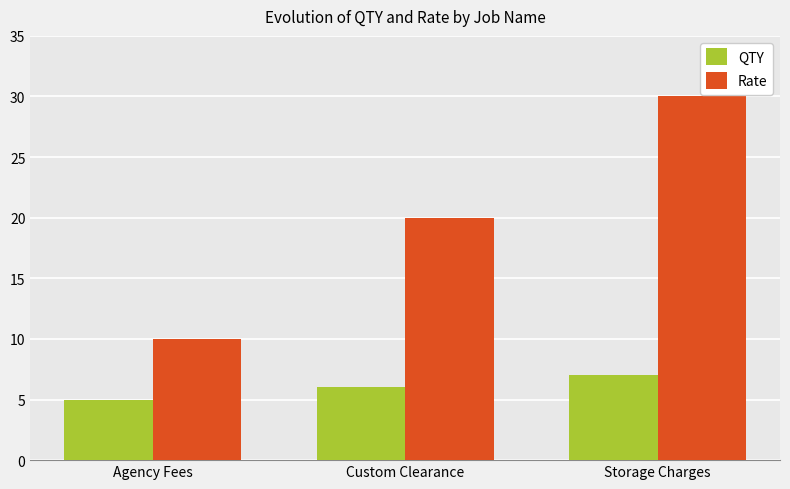

What is the spread (max minus min) of values at Custom Clearance?

14